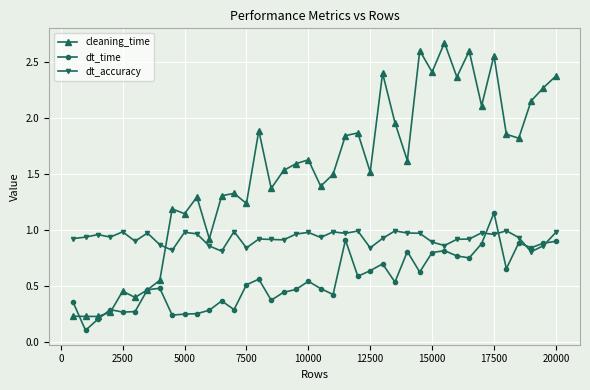

Rank the series by their average value, from lowest to highest.

dt_time, dt_accuracy, cleaning_time